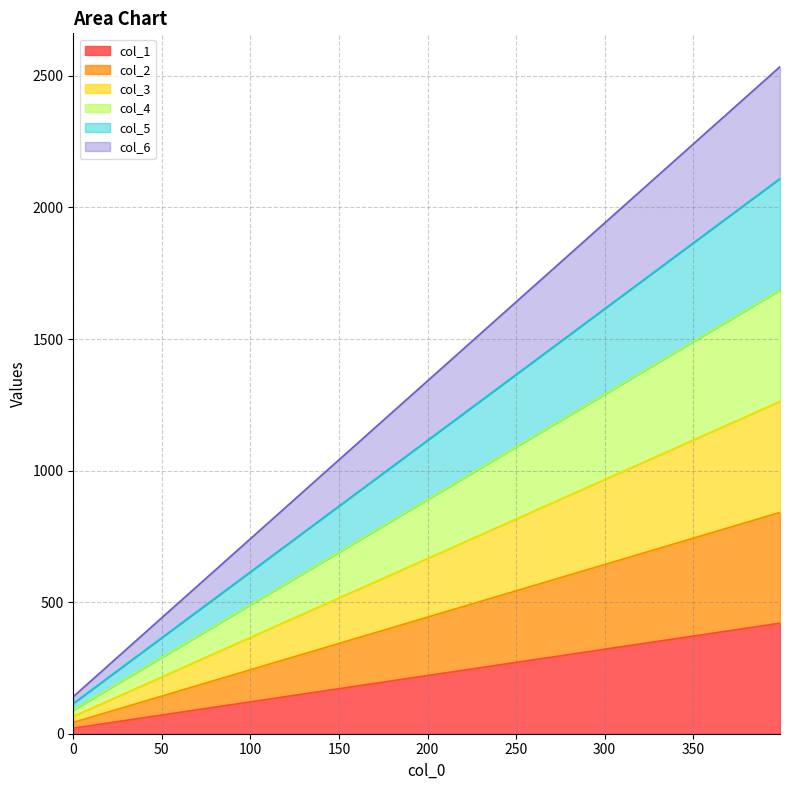

How many data points in col_6 are above 1401?

9